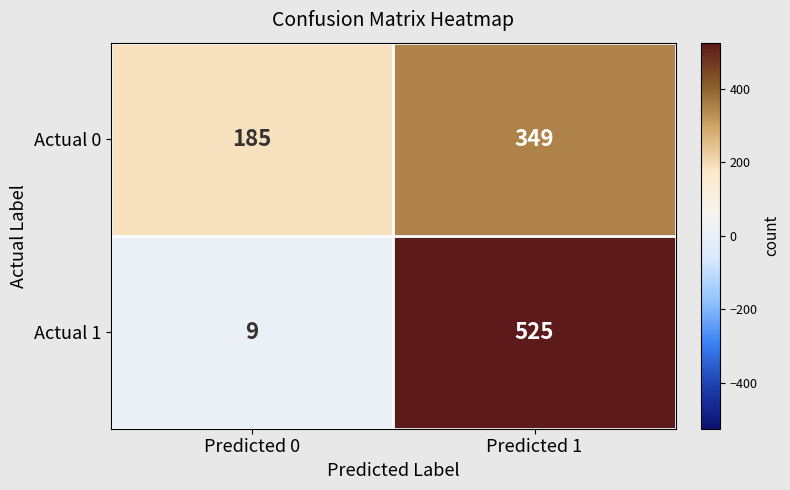

At which label is Actual 1 closest to 267?

Predicted 0